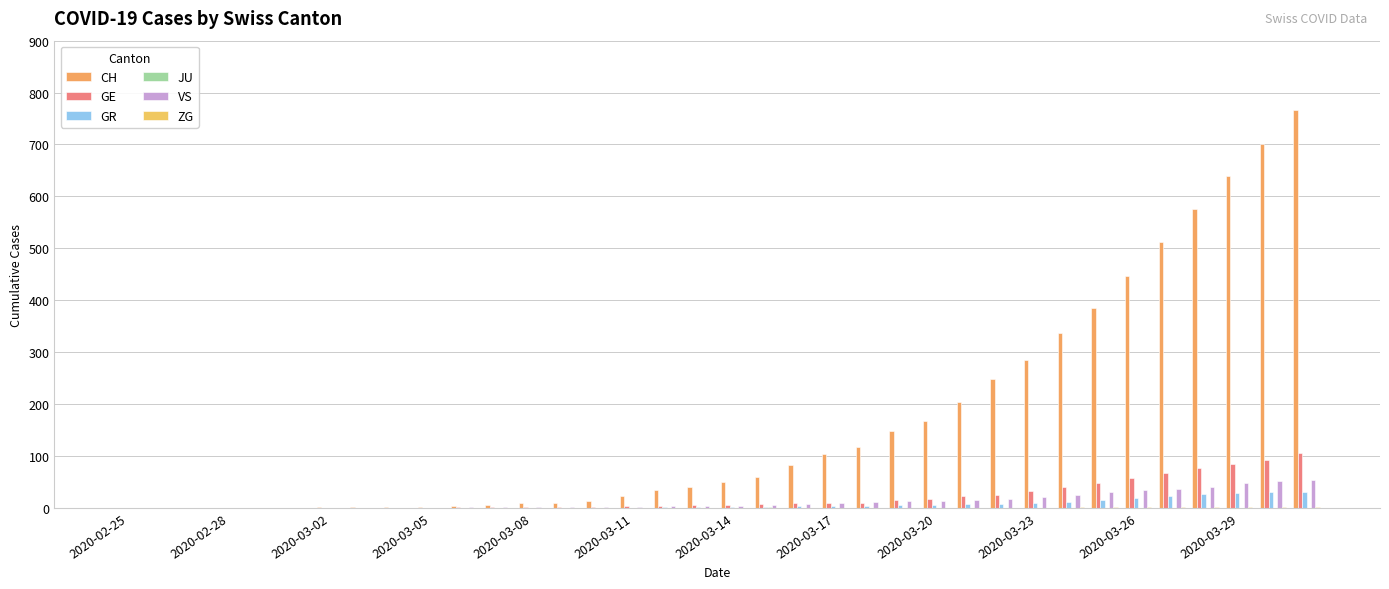

How many categories are shown in the chart?

36